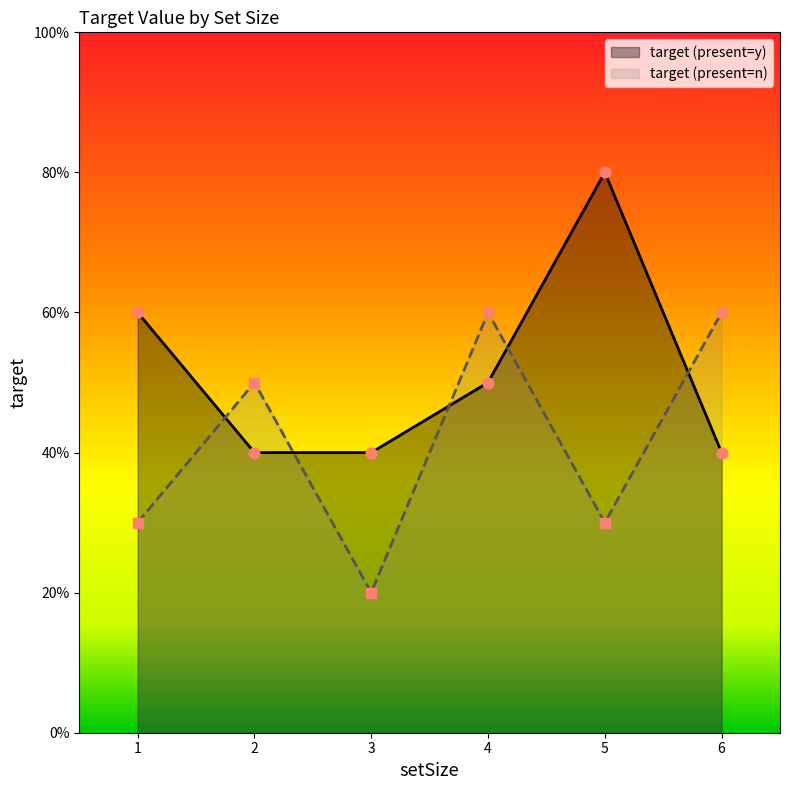

What are all the series names shown in the legend?

target (present=y), target (present=n)